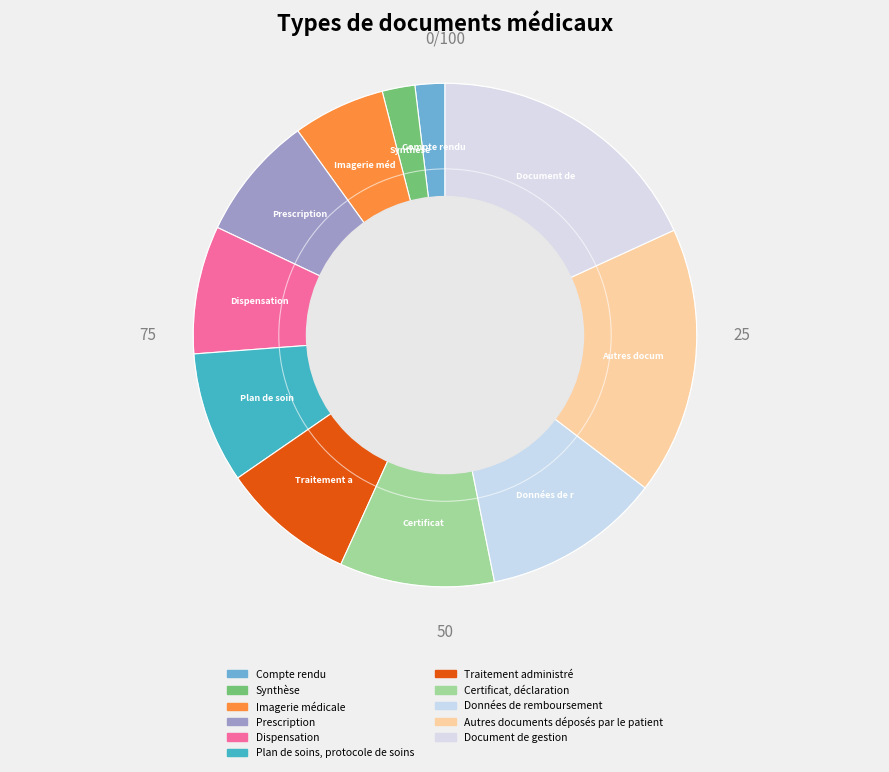

How many segments does this pie chart have?

11